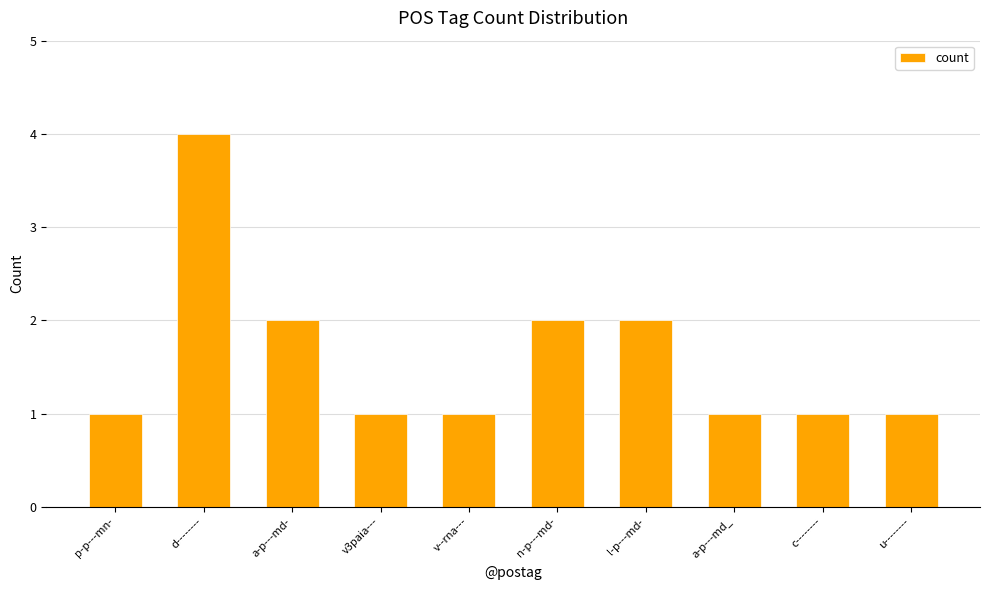

What is the label of the 7th bar from the left?

l-p---md-